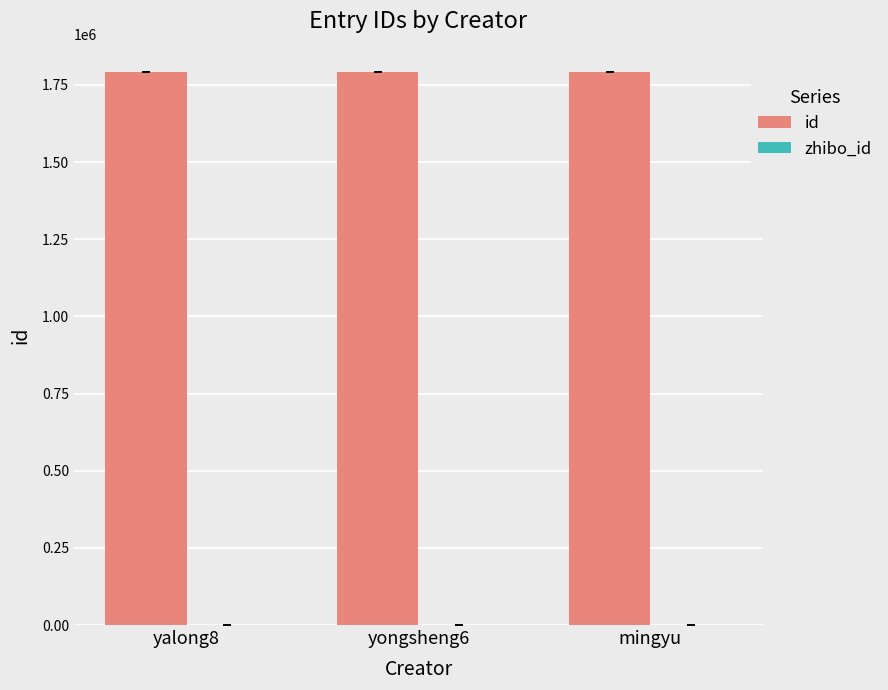

What is the spread (max minus min) of values at yongsheng6?

1790808.0